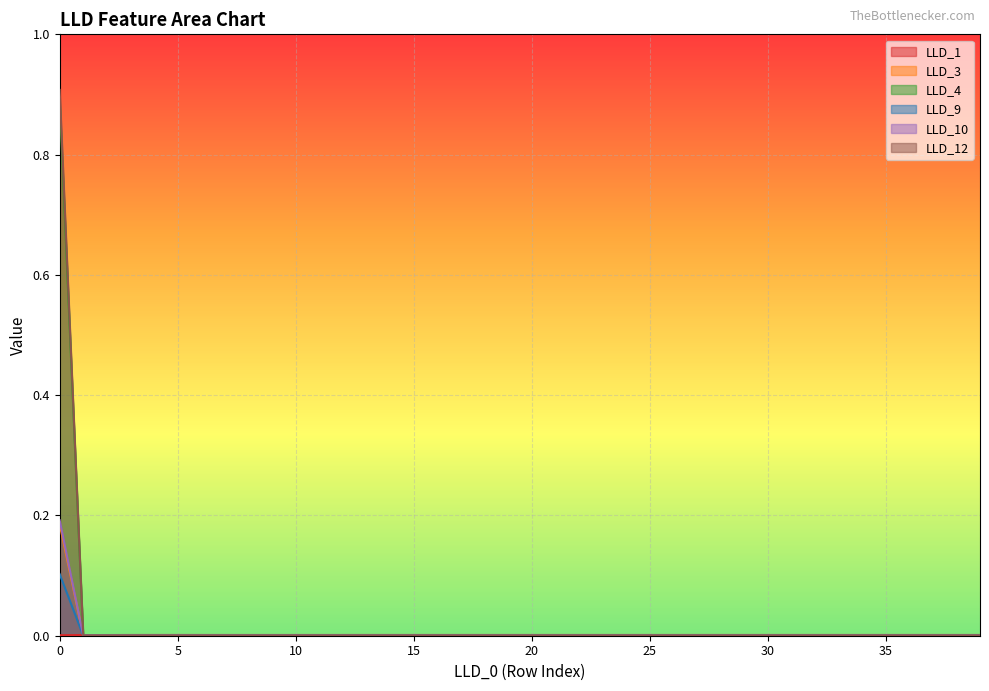

What is the greatest value displayed?

0.9